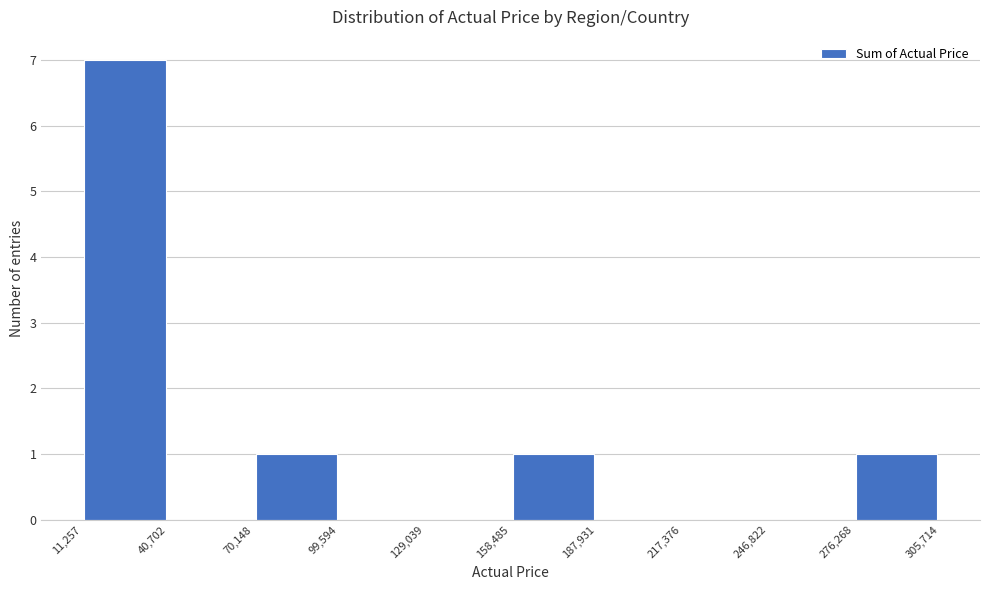

Reading left to right, list every bar in this chart as the range it spans on the x-axis followed by its height. The values are not printed on the chart, so give them approximately, as read against the axis.

11,257 to 40,702: 7
40,702 to 70,148: 0
70,148 to 99,594: 1
99,594 to 129,039: 0
129,039 to 158,485: 0
158,485 to 187,931: 1
187,931 to 217,376: 0
217,376 to 246,822: 0
246,822 to 276,268: 0
276,268 to 305,714: 1